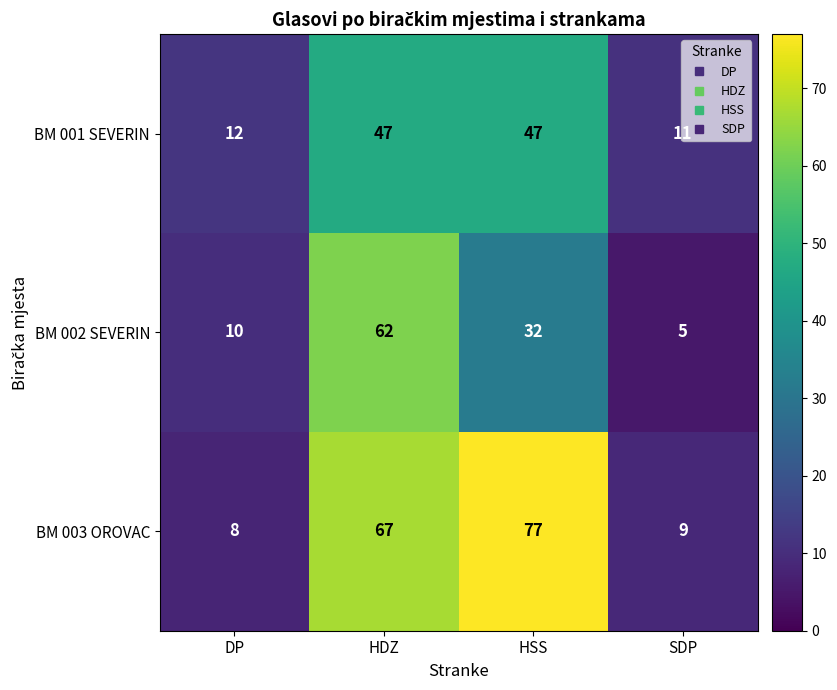

Rank the categories by BM 003 OROVAC value from lowest to highest.

DP, SDP, HDZ, HSS